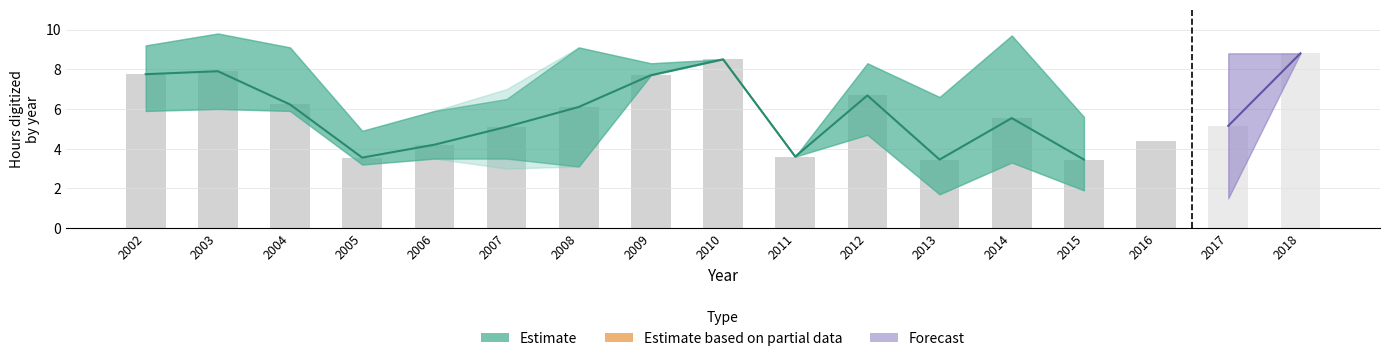

What is the difference between the hours_digitized_outer_upper values at 2005 and 2003?

4.9